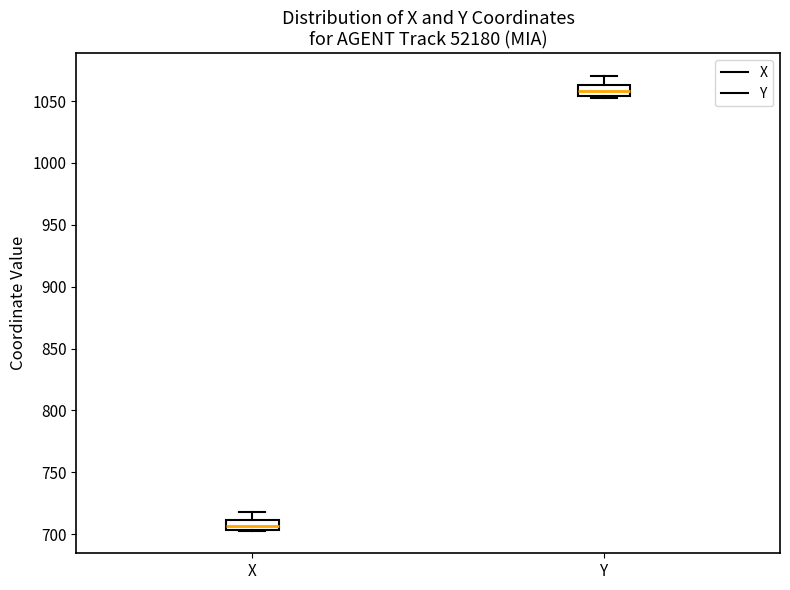

Reading left to right, transcribe this box plot: for each box, give where its median line is, the range the box spans, and where its two whiskers end, as read against the y-axis. The values are not printed on the chart, so give them approximately, as read against the axis.

X: median 705 (just above the box's lower edge), box 705 to 710, whiskers 705 to 720
Y: median 1060, box 1055 to 1065, whiskers 1050 to 1070